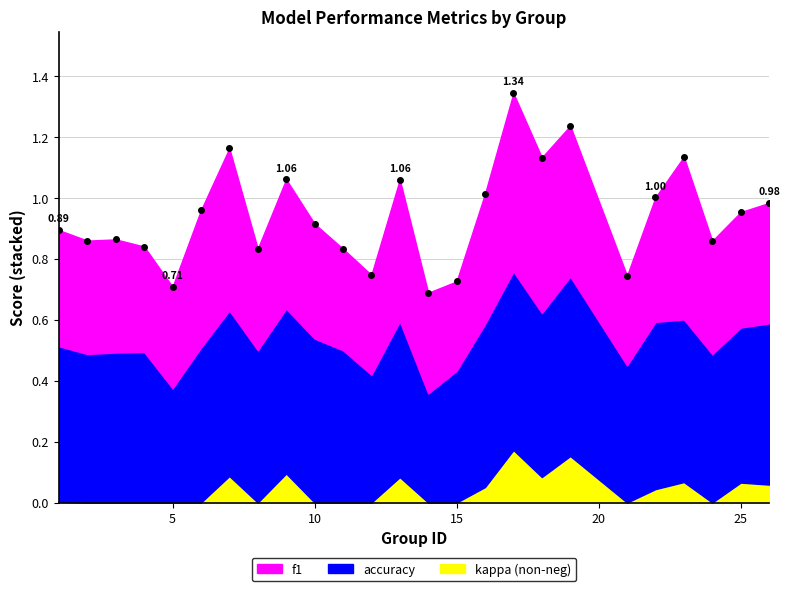

What is the difference between the highest and lowest values at 13?

0.4